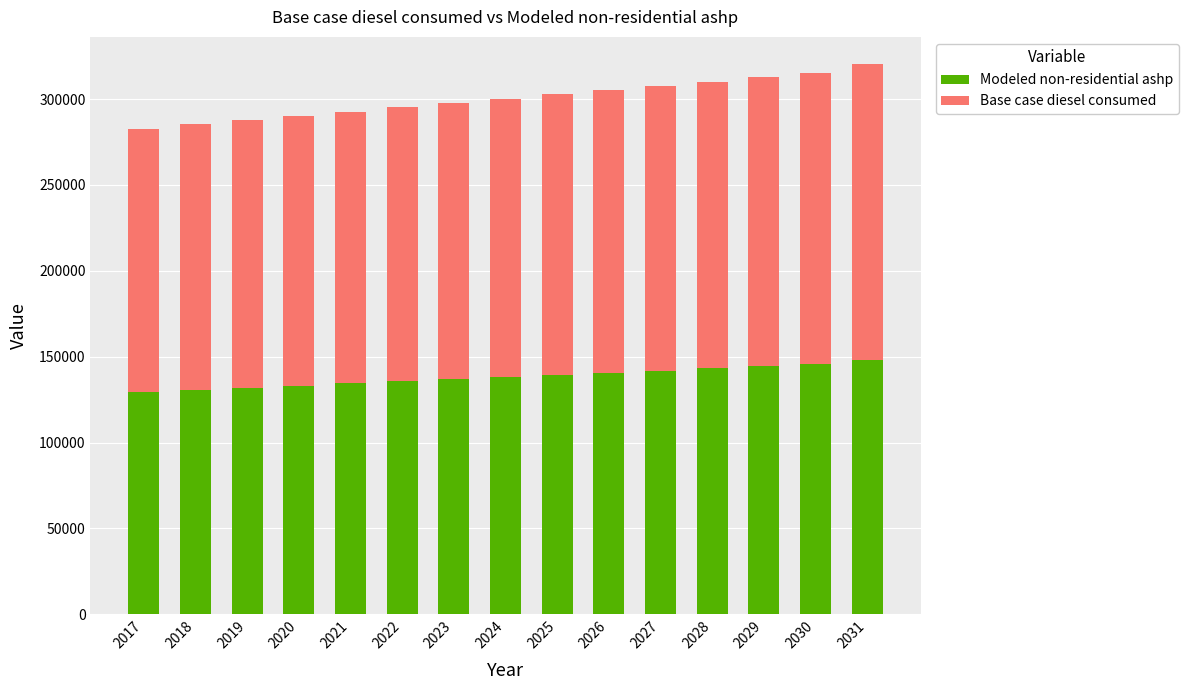

How many distinct data groups are displayed?

2